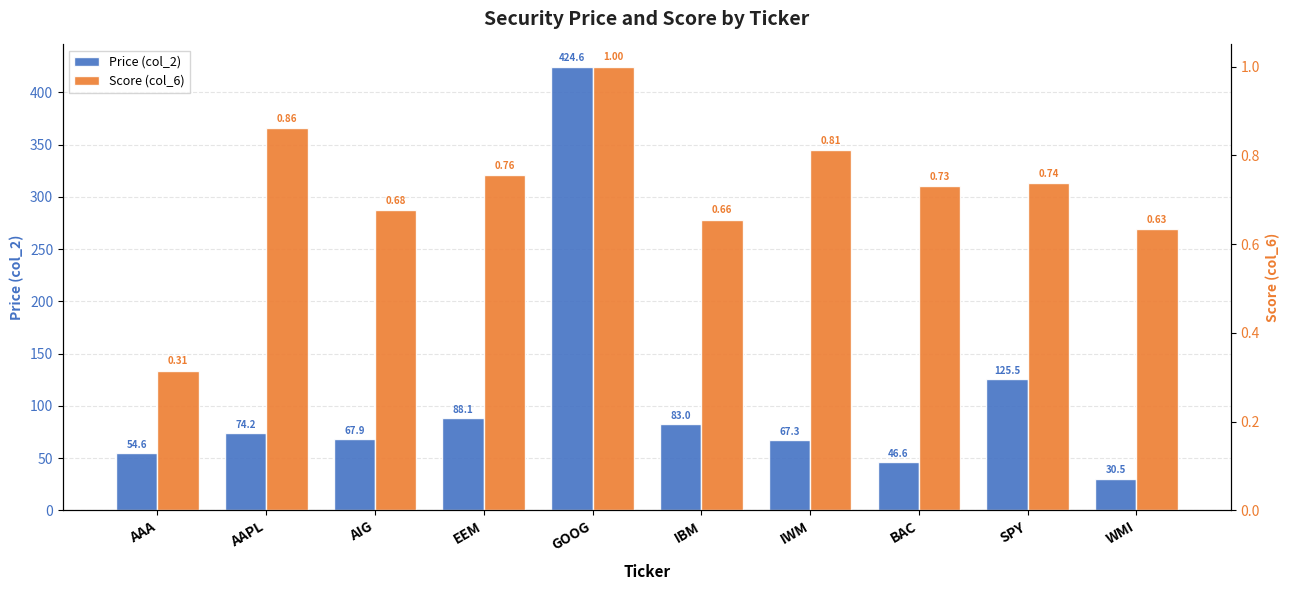

Which series changed the most between SPY and WMI?

Price (col_2)